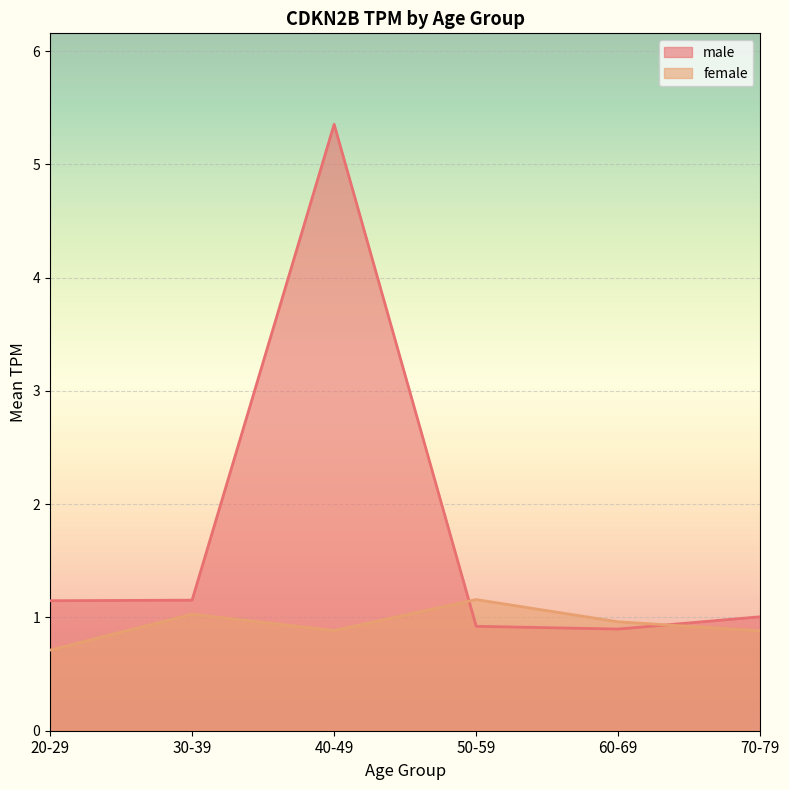

In male, how many points are lower than both neighbors (excluding endpoints)?

1